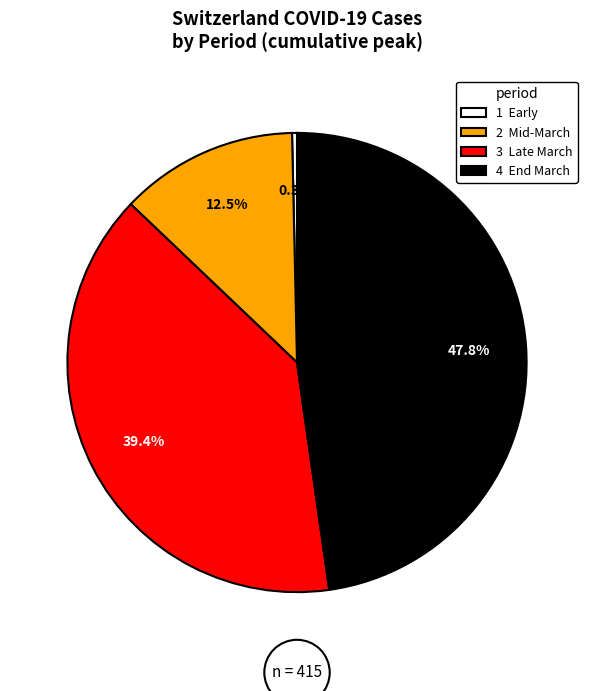

Is there any slice that represents more than half of the pie?

No